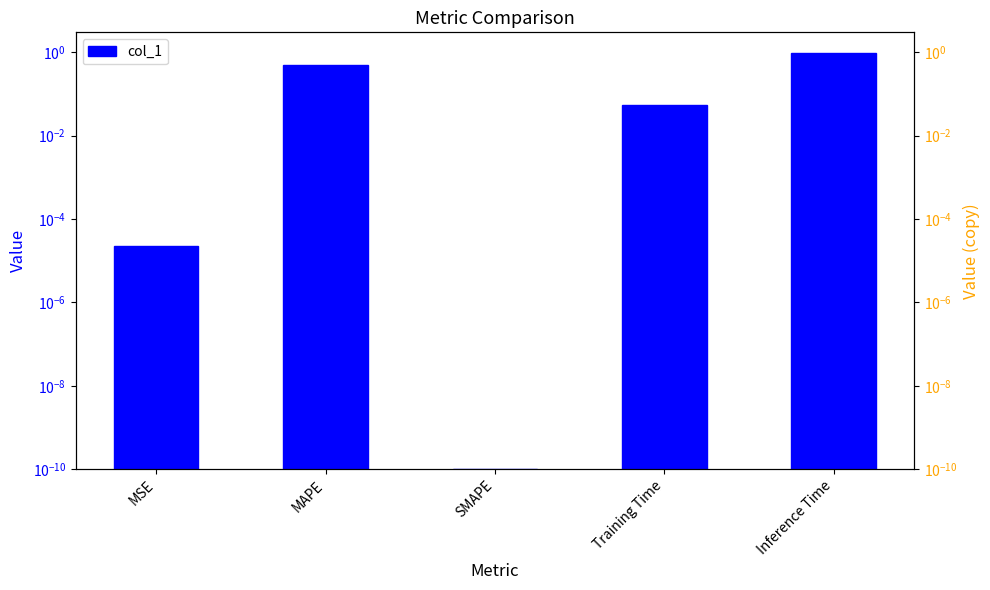

What is the maximum value shown in the chart?

1.0